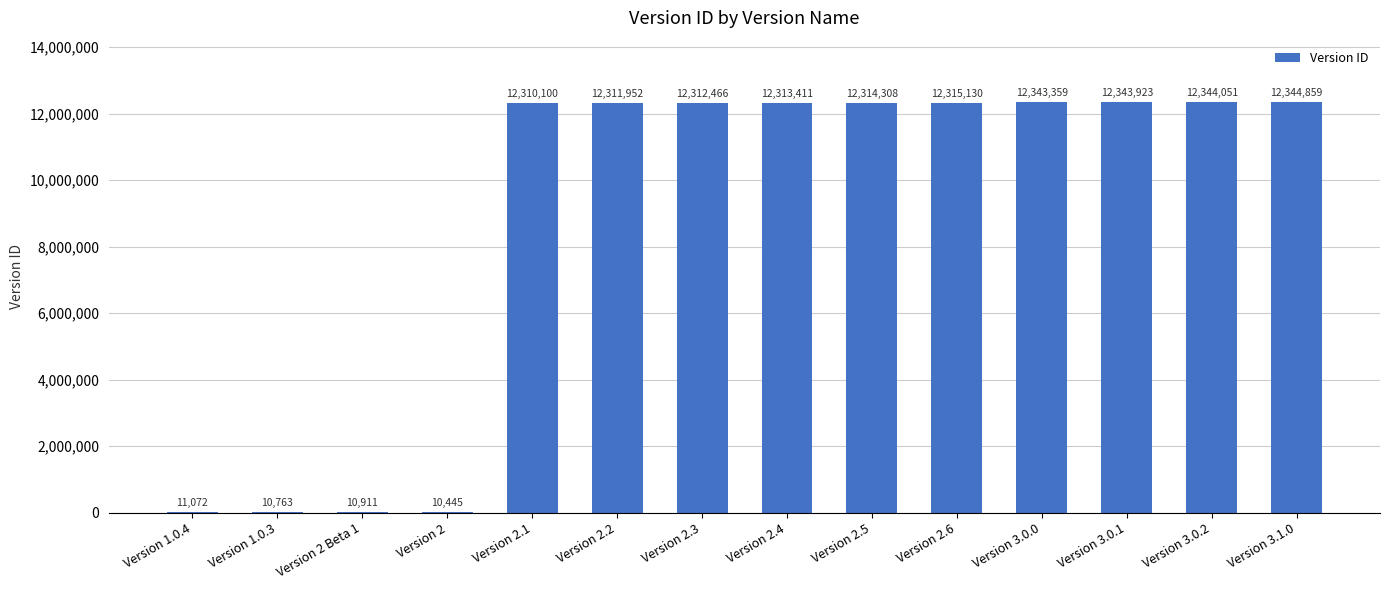

True or false: the data shows 12311952 at Version 2.2.

True